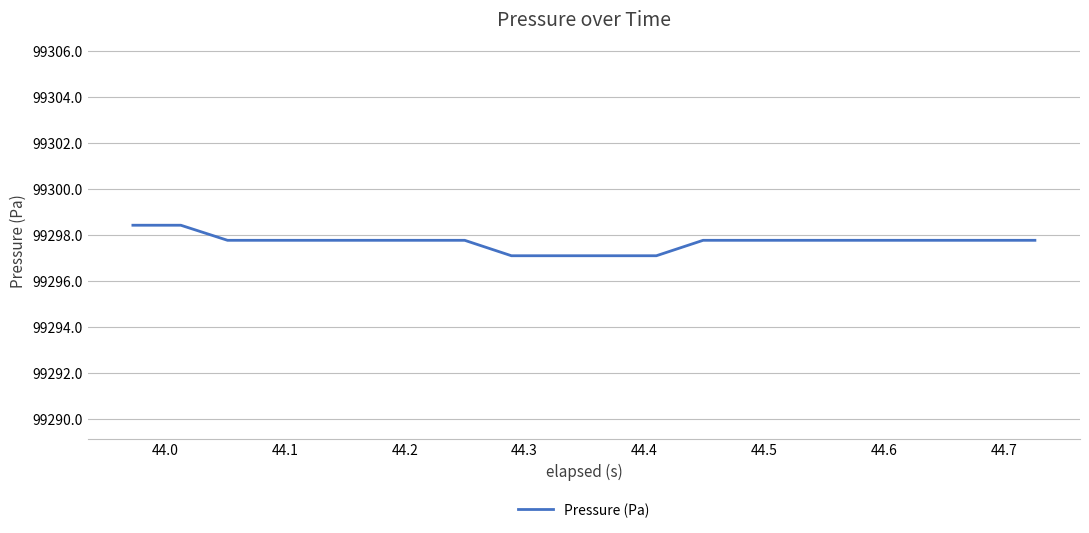

What is the difference between the maximum and minimum values?

1.3